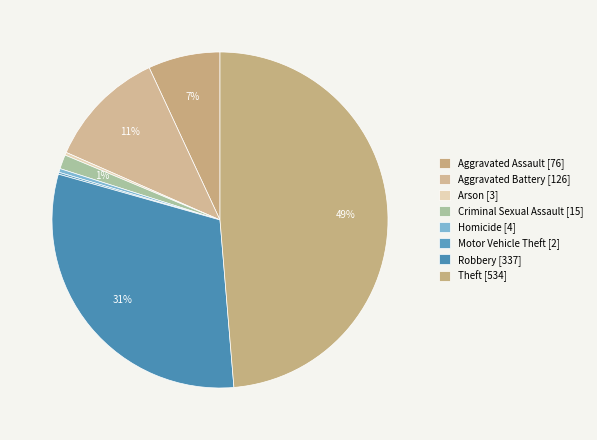

Rank the categories by value from highest to lowest.

Theft, Robbery, Aggravated Battery, Aggravated Assault, Criminal Sexual Assault, Homicide, Arson, Motor Vehicle Theft